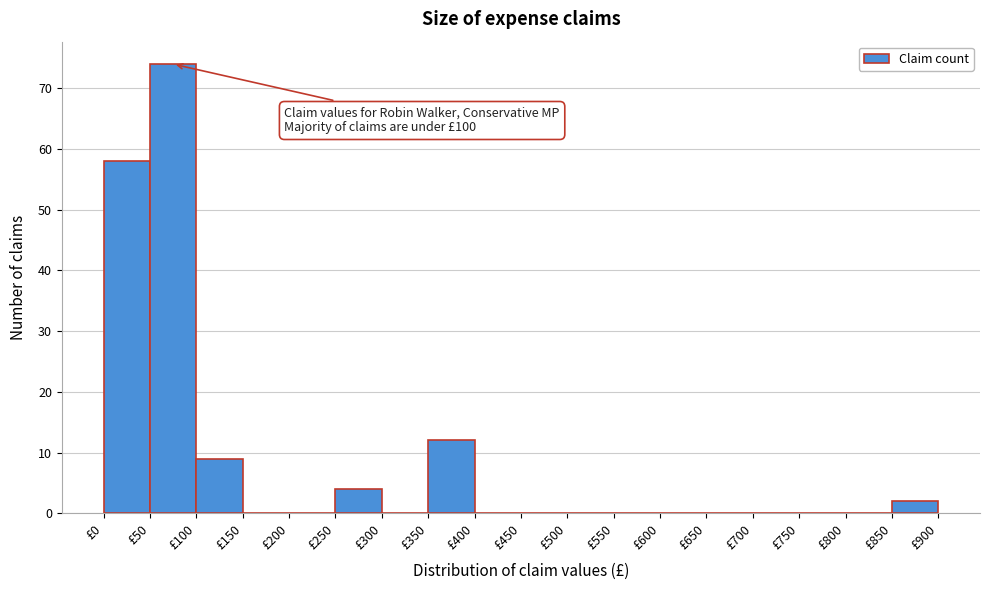

Over which range of the x-axis is the bar tallest?

50 to 100